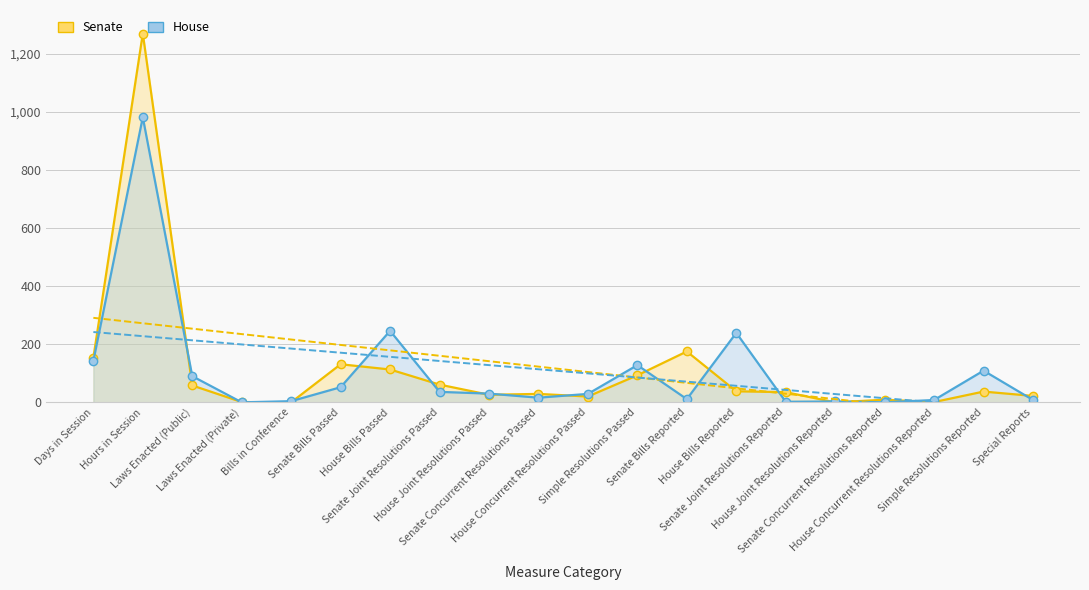

Which series has the largest range (max minus min)?

Senate